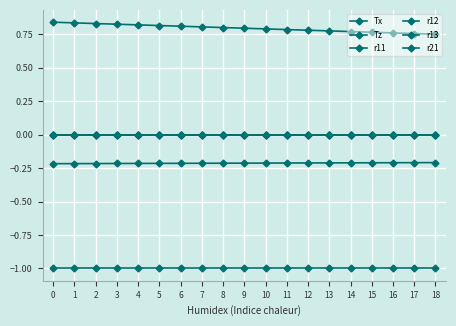

Does the chart have visible grid lines?

Yes